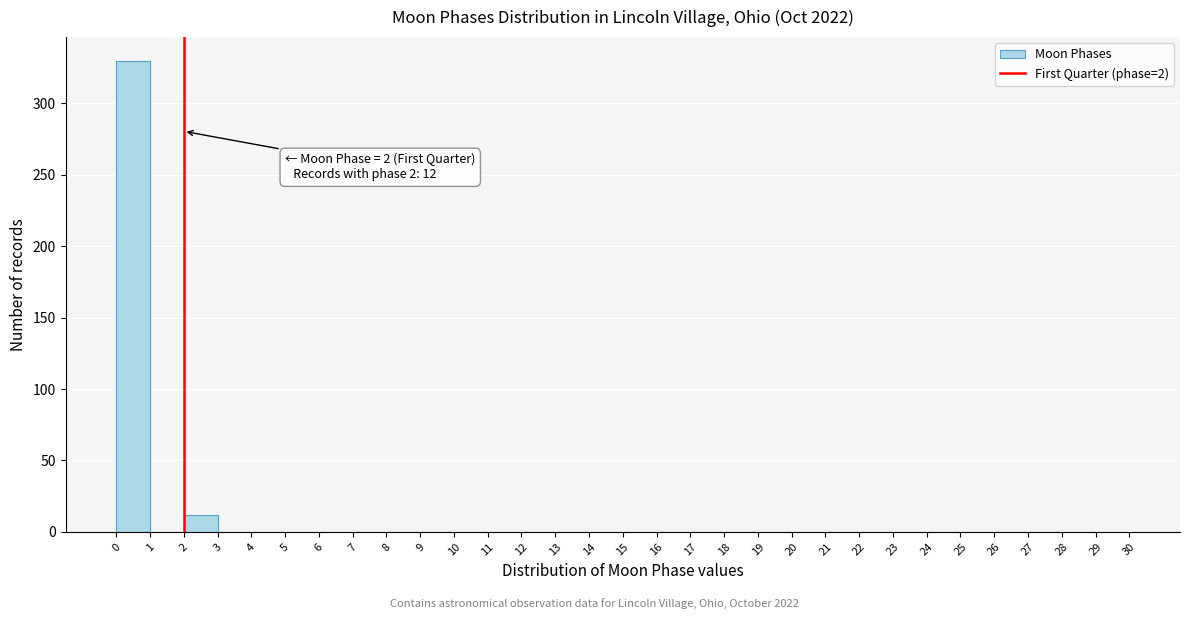

Which range on the x-axis has the tallest bar?

0 to 1